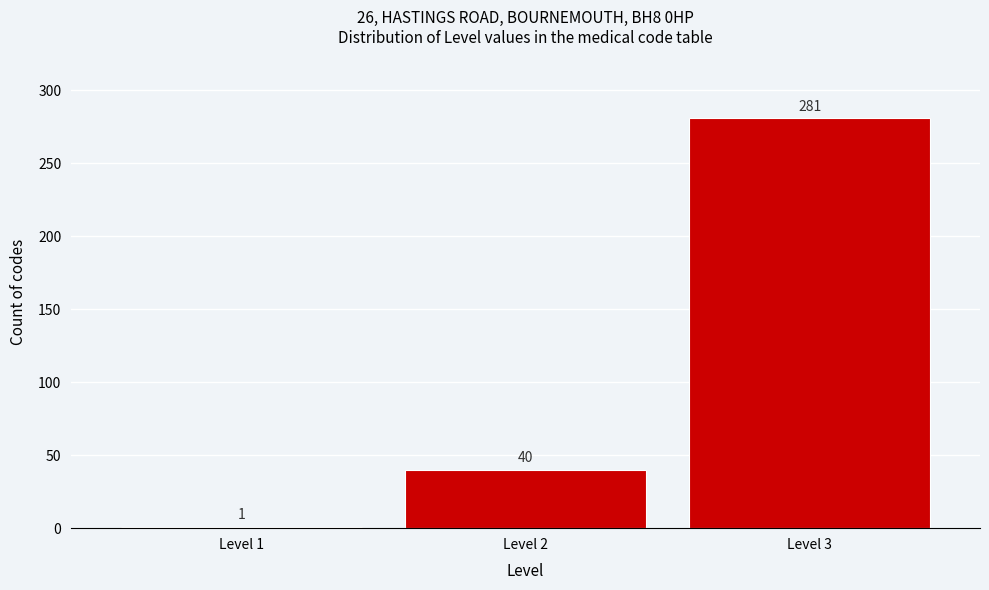

Reading right to left, transcribe all the data shown in this chart.

281	40	1